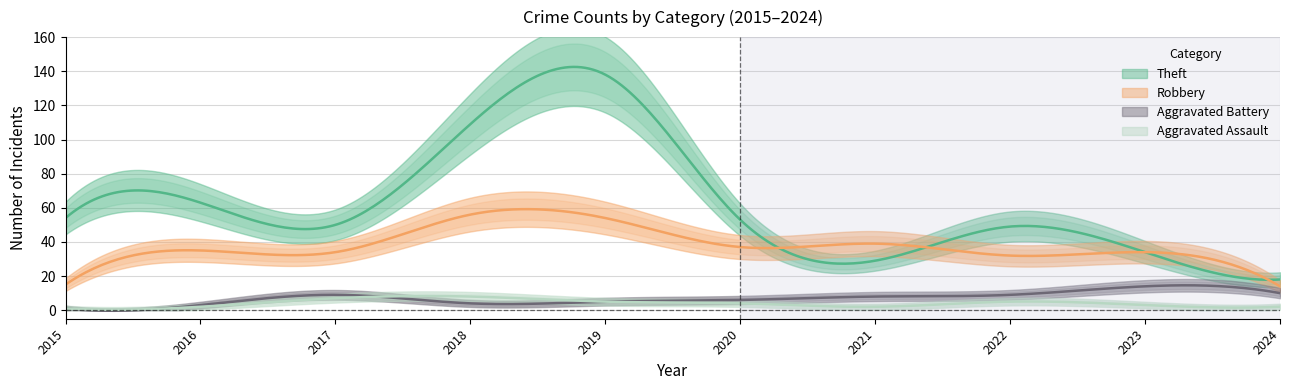

Is the value of Theft at 2018 greater than the value of Aggravated Assault at 2017?

Yes